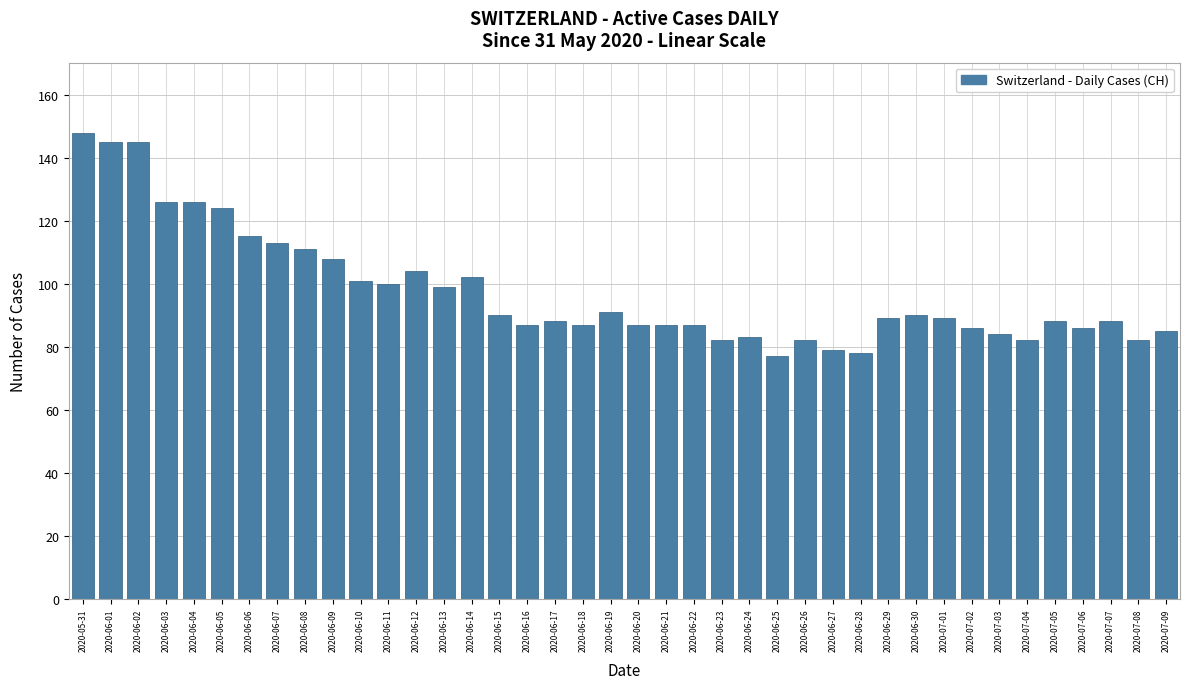

The value at 2020-06-06 is 115. True or false?

True